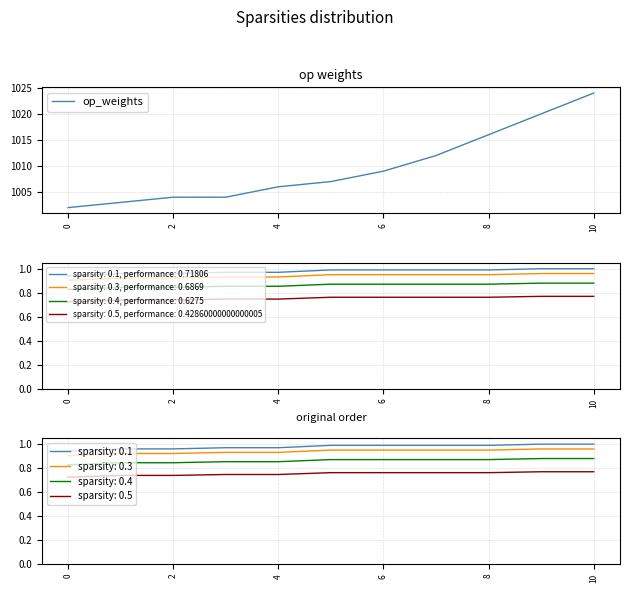

The op_weights series shows 1004 at 2. True or false?

True